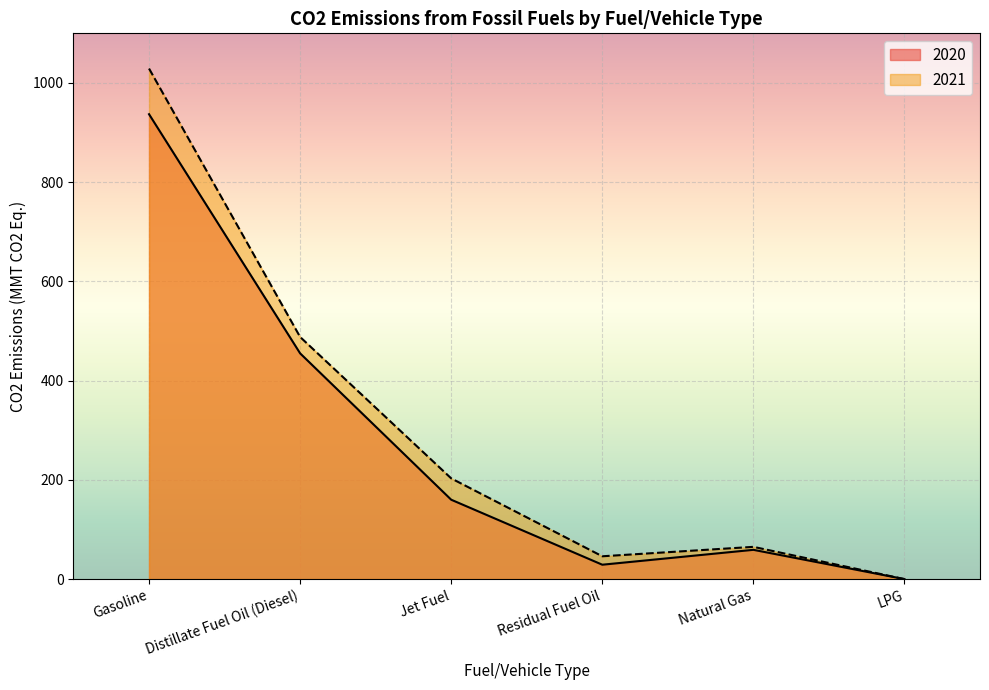

Reading left to right, transcribe all the data shown in this chart.

2020: Gasoline=937	Distillate Fuel Oil (Diesel)=455	Jet Fuel=160	Residual Fuel Oil=29	Natural Gas=59	LPG=0
2021: Gasoline=1029	Distillate Fuel Oil (Diesel)=488	Jet Fuel=203	Residual Fuel Oil=46	Natural Gas=65	LPG=0